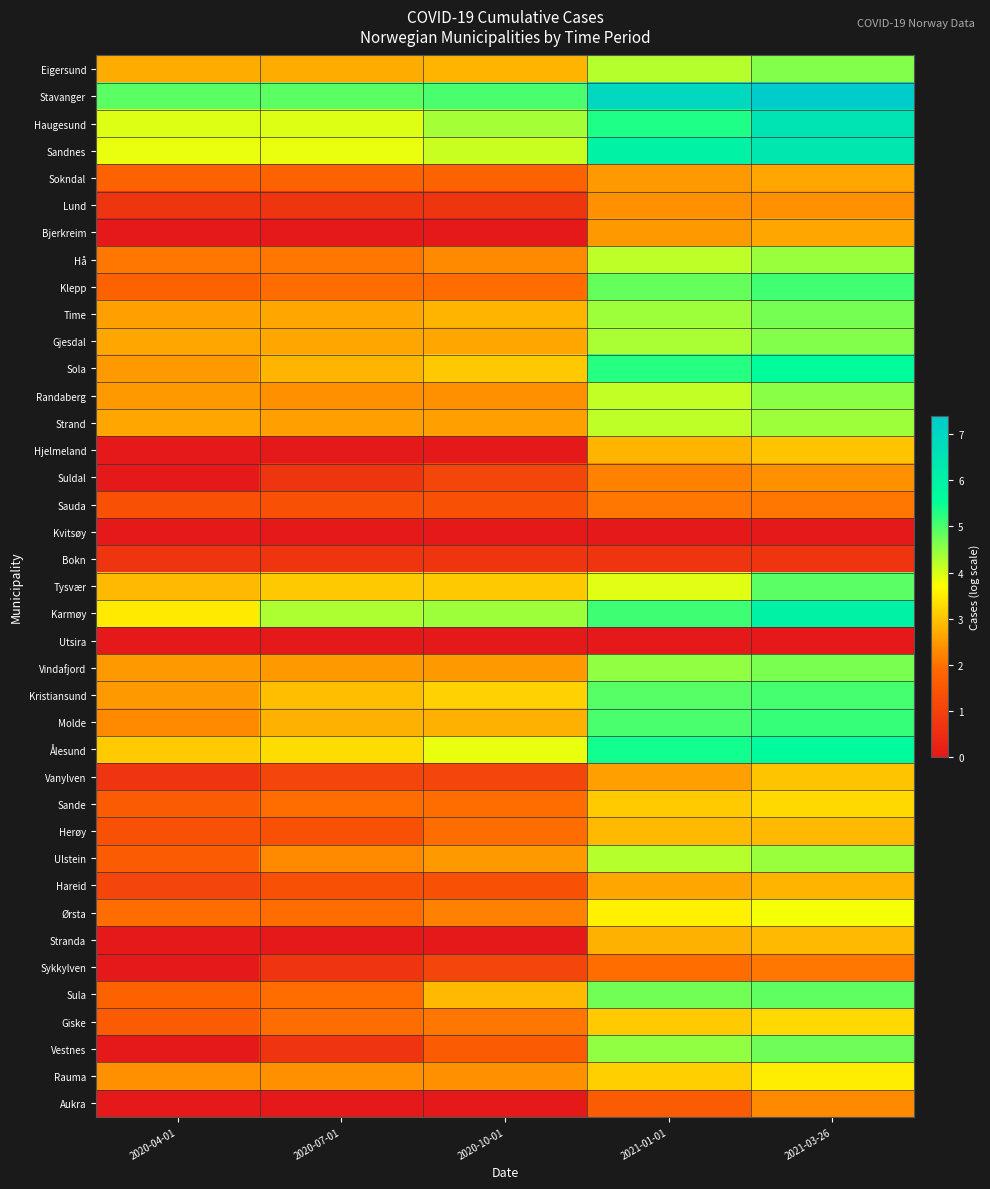

What is the spread (max minus min) of values at 2020-10-01?

5.0